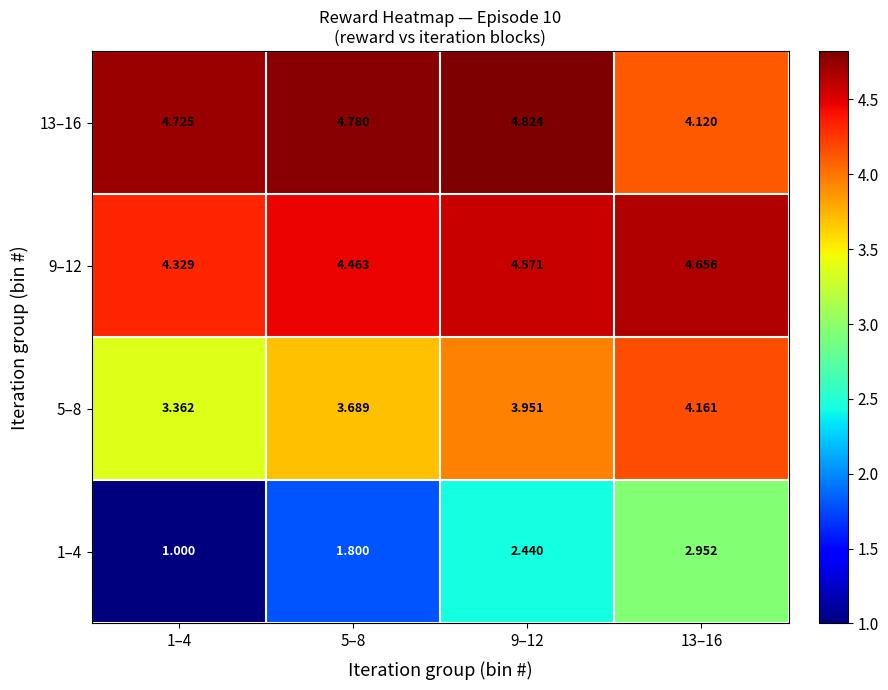

At which category is the sum across all series the highest?

13–16